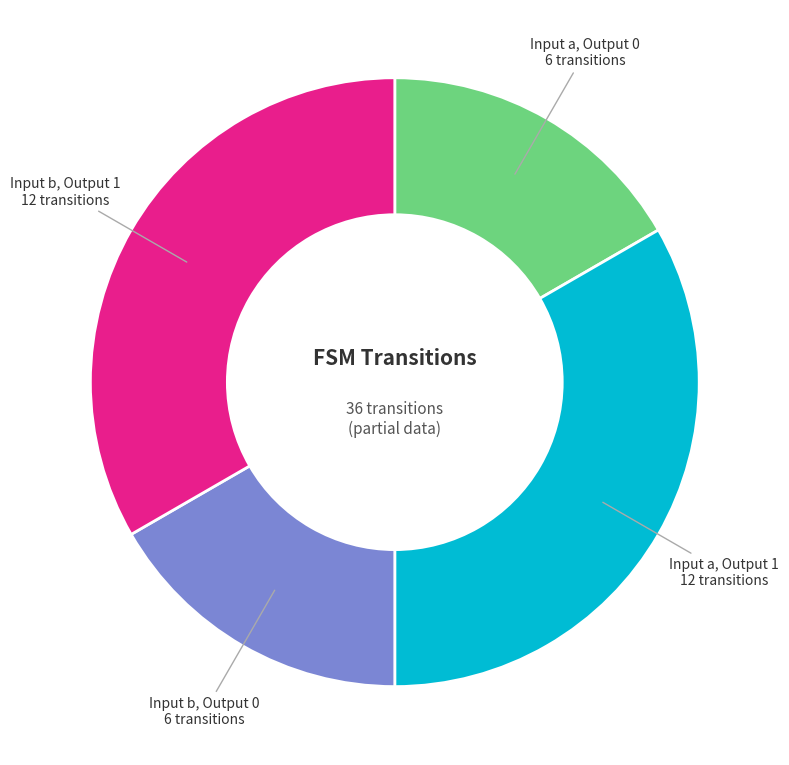

Is the sum of Input b, Output 0 and Input a, Output 0 greater than half?

No